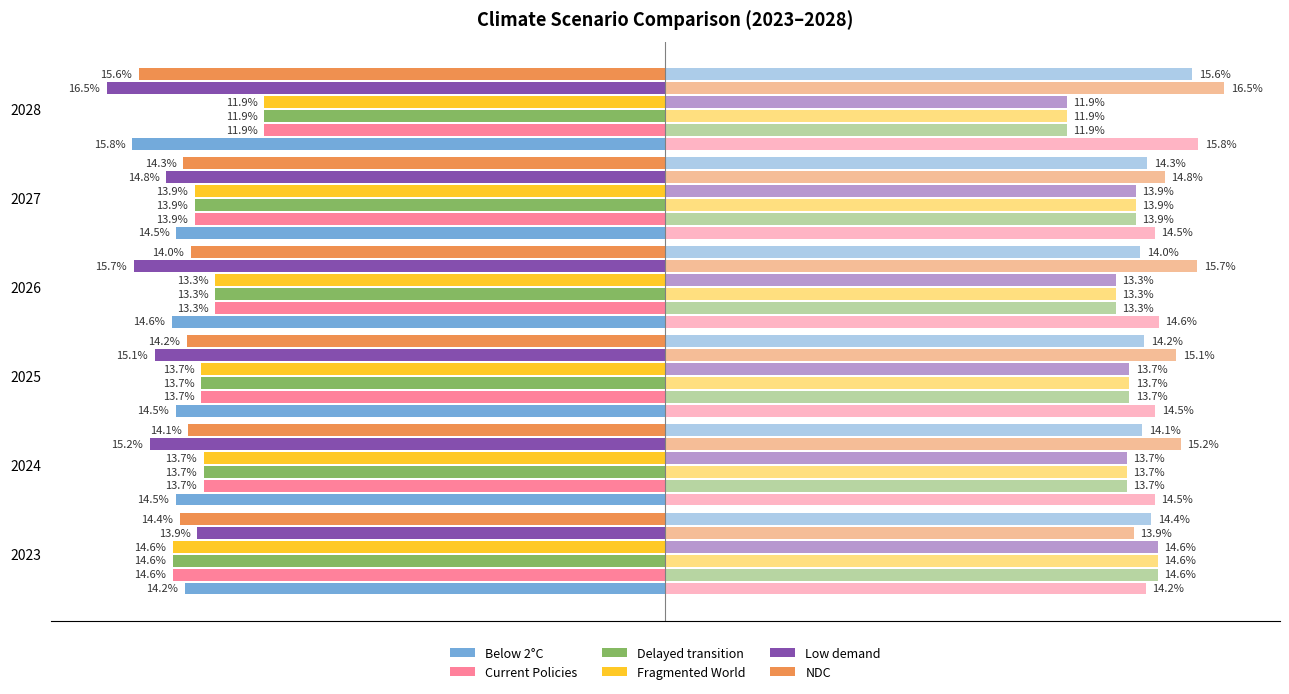

Is the value of Below 2°C at 2027 greater than the value of Delayed transition at 2023?

Yes